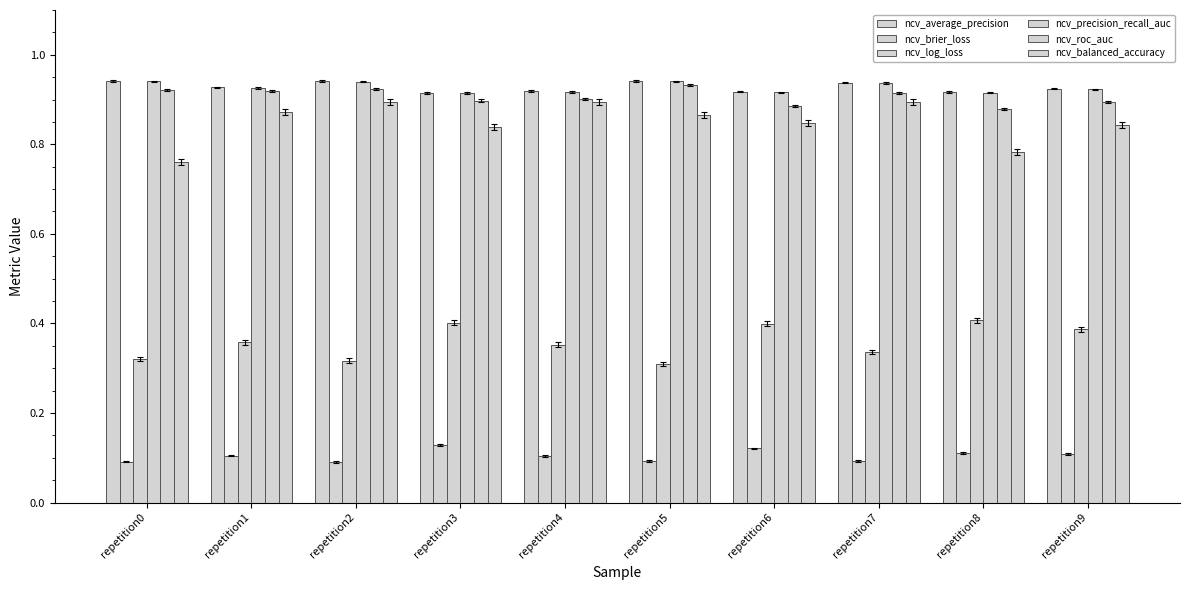

How many bars are there in total?

60